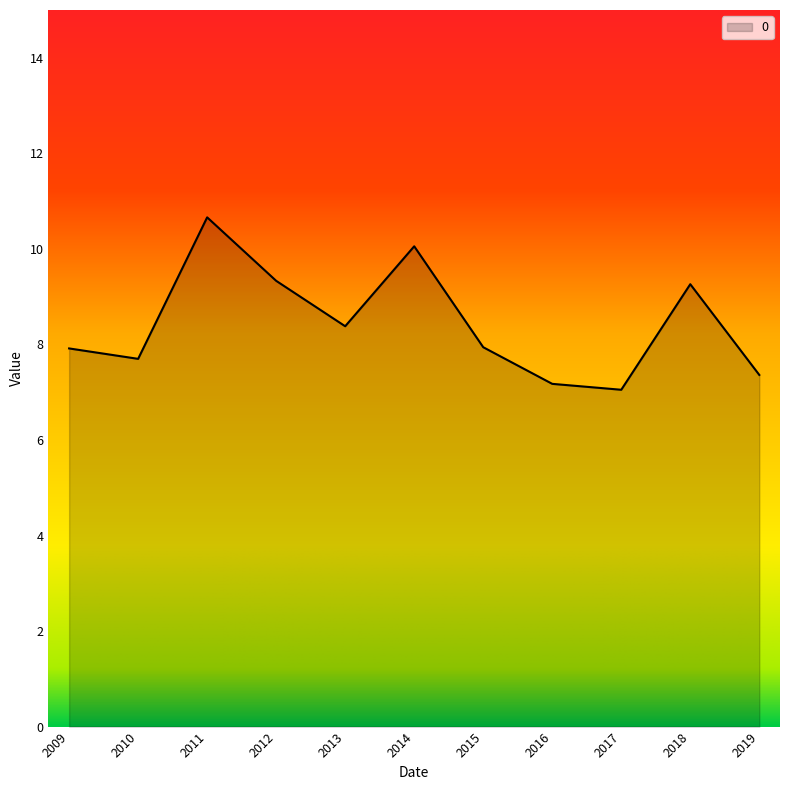

What is the change in value from 2012 to 2013?

-1.0